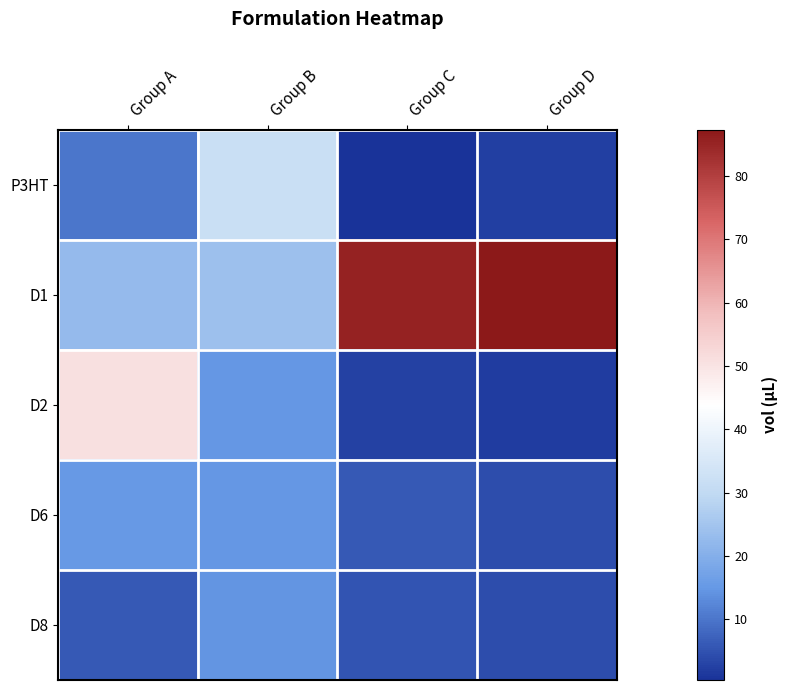

What is the greatest value displayed?

87.3